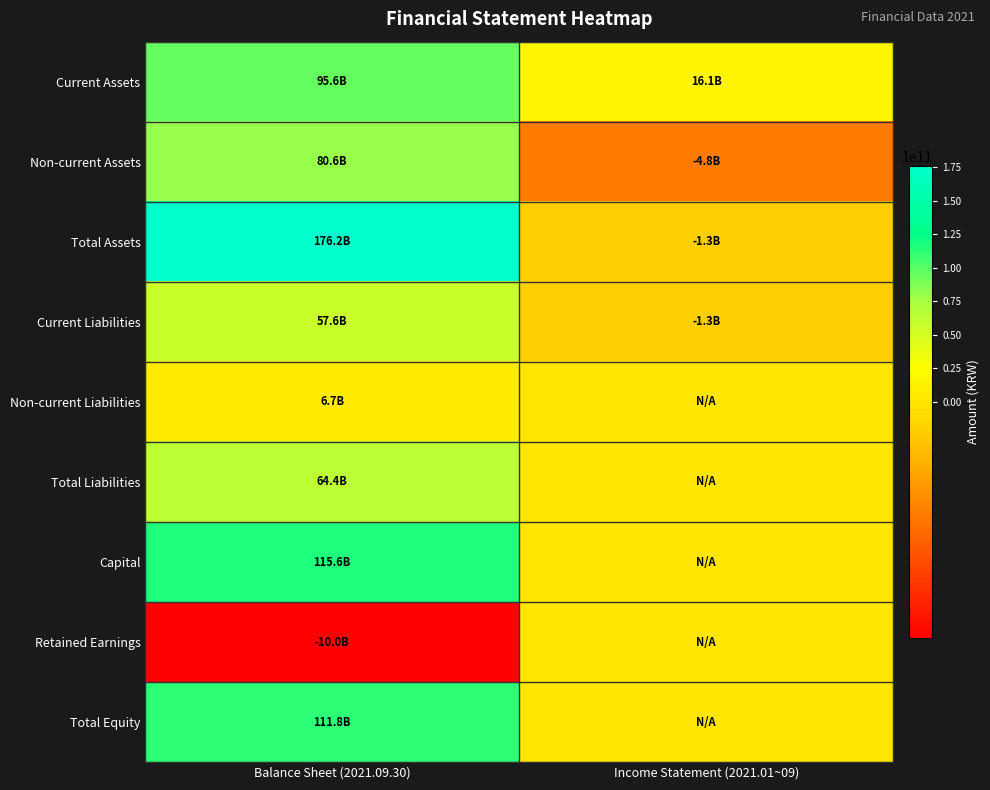

How many series are shown in this chart?

9